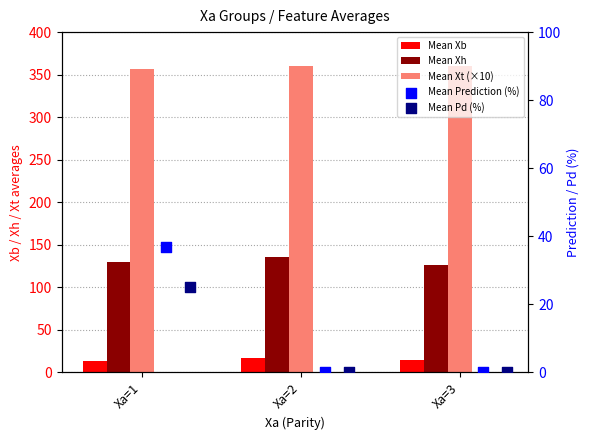

At which category is the sum across all series the highest?

Xa=1